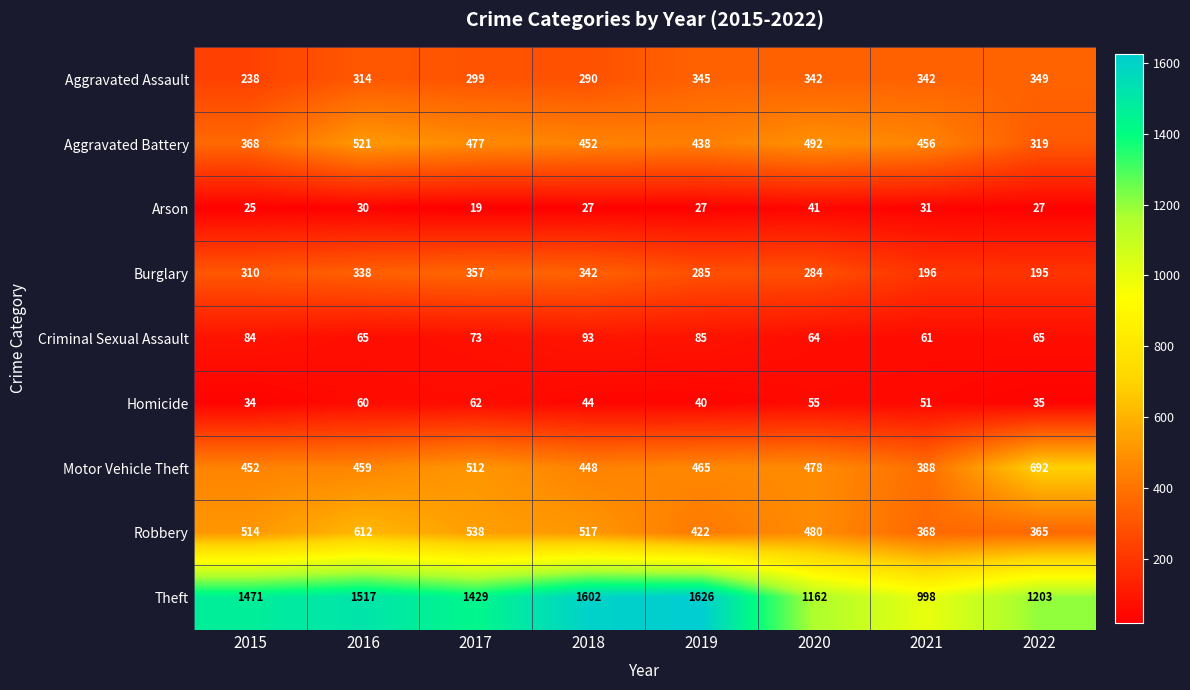

The value of Robbery at 2018 is 517. True or false?

True